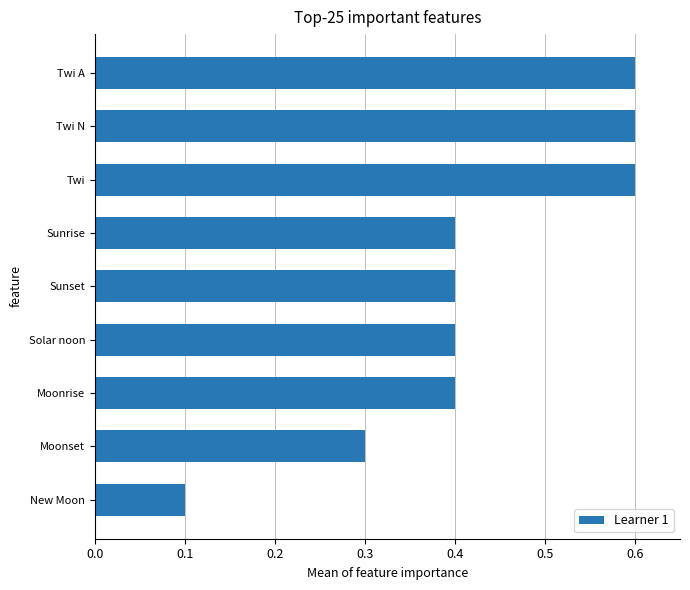

At which category does the chart reach its minimum across all series?

New Moon